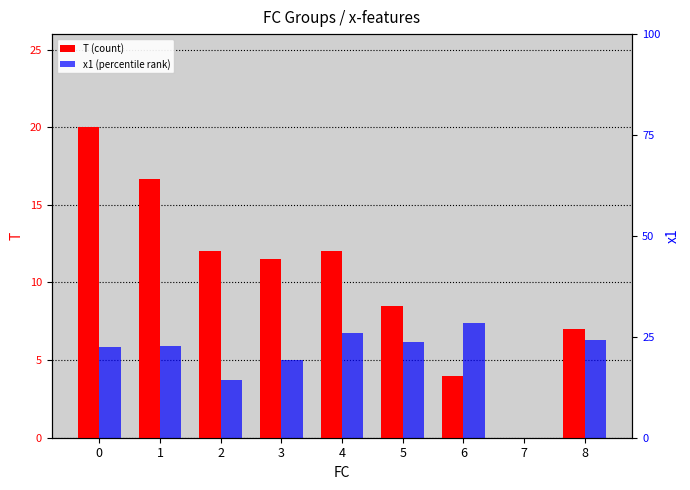

The T (count) series shows 12.0 at 2. True or false?

True